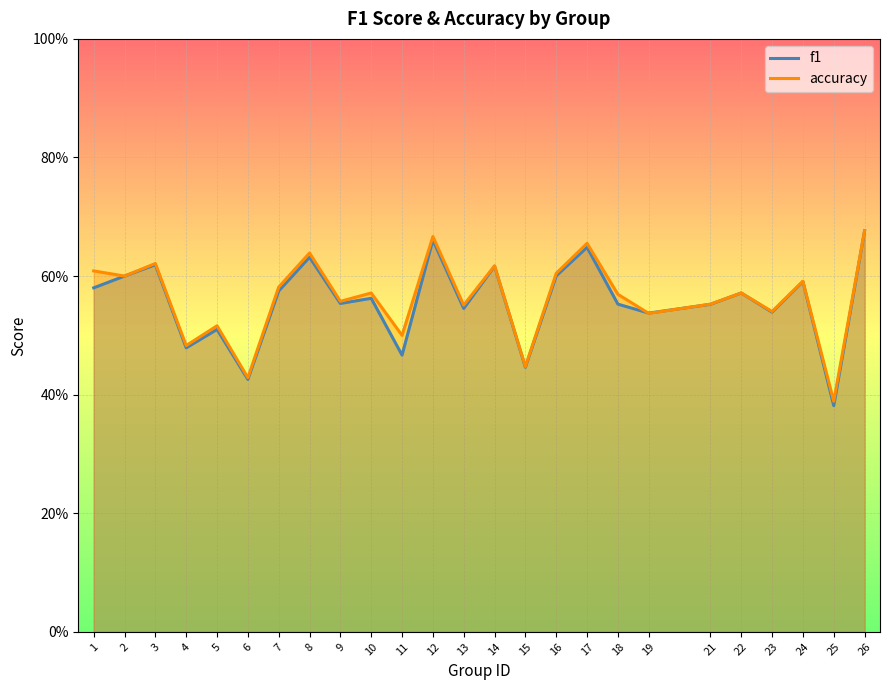

The accuracy series shows 0.8 at 4. True or false?

False